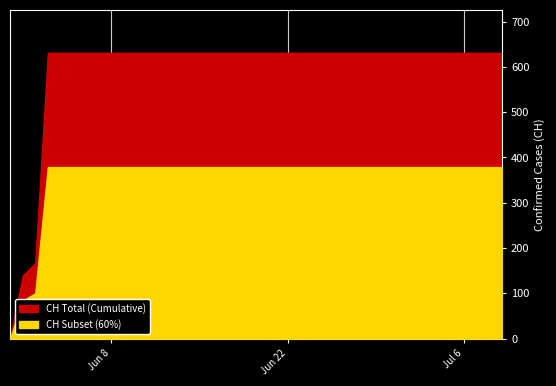

What is the sum of the values at 2020-06-09 and 2020-07-09?

1262